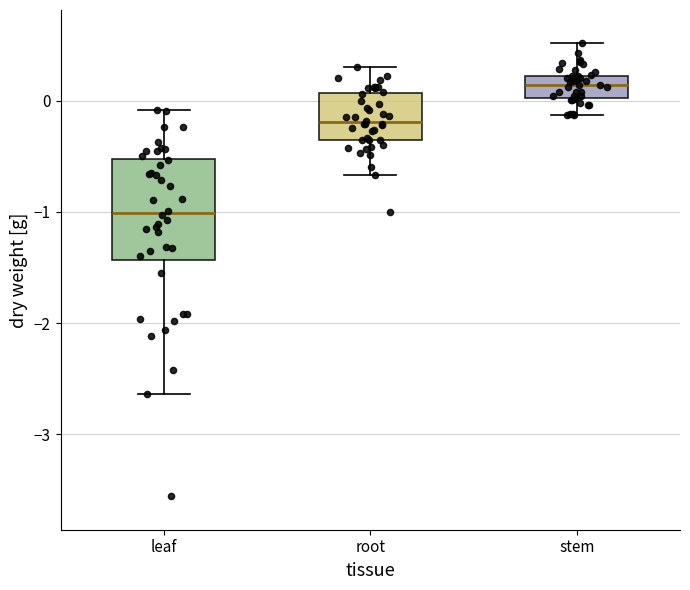

Reading left to right, transcribe this box plot: for each box, give where its median line is, the range the box spans, and where its two whiskers end, as read against the y-axis. The values are not printed on the chart, so give them approximately, as read against the axis.

leaf: median -1.0, box -1.4 to -0.5, whiskers -2.6 to -0.1
root: median -0.2, box -0.4 to 0.1, whiskers -0.7 to 0.3
stem: median 0.1, box 0.0 to 0.2, whiskers -0.1 to 0.5